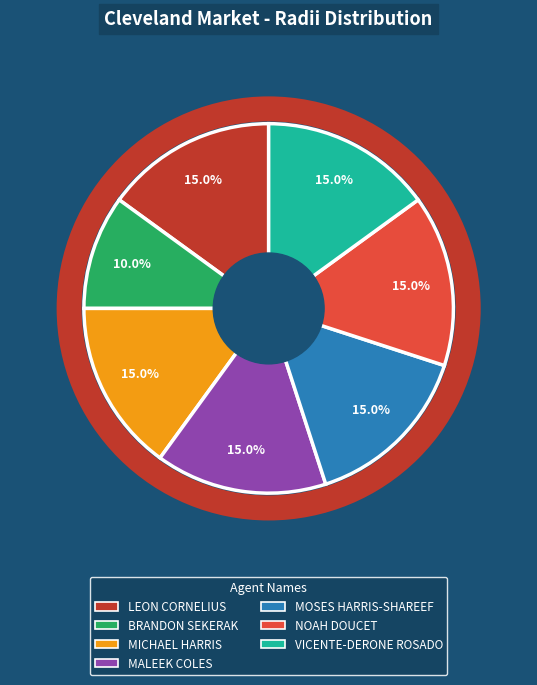

How many segments does this pie chart have?

7